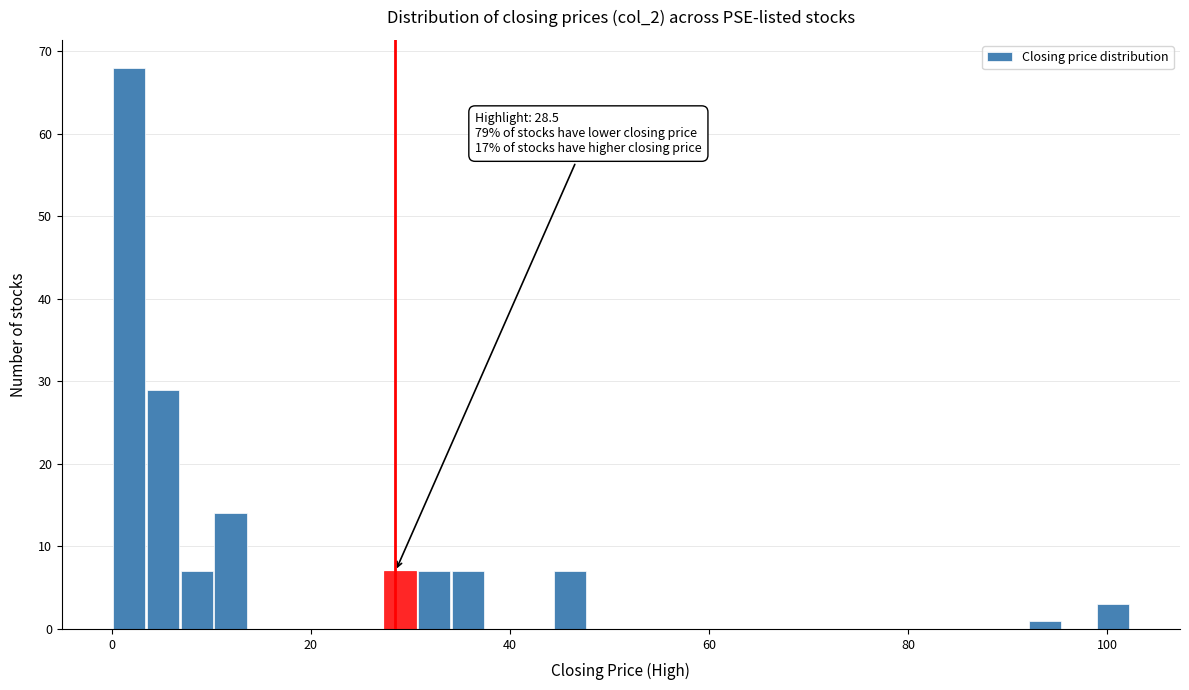

Around what value on the x-axis is the tallest bar? Give the approximate position of its centre, as read against the axis.

2